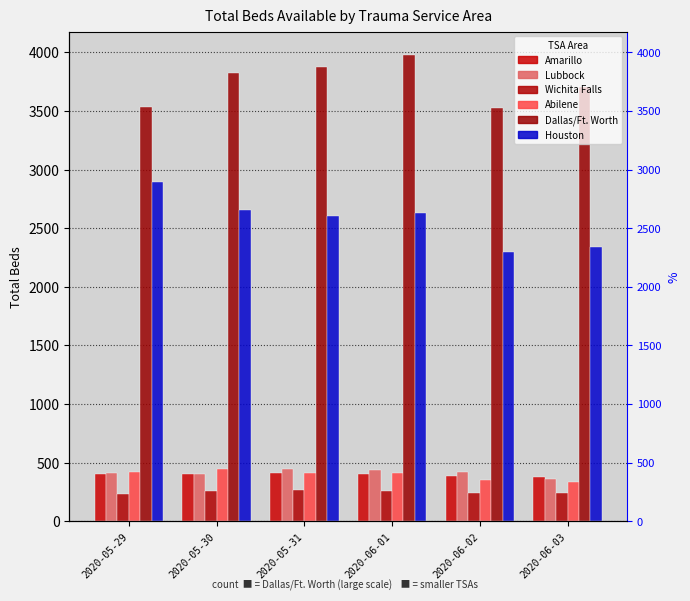

At which label does Lubbock first exceed 423?

2020-05-31